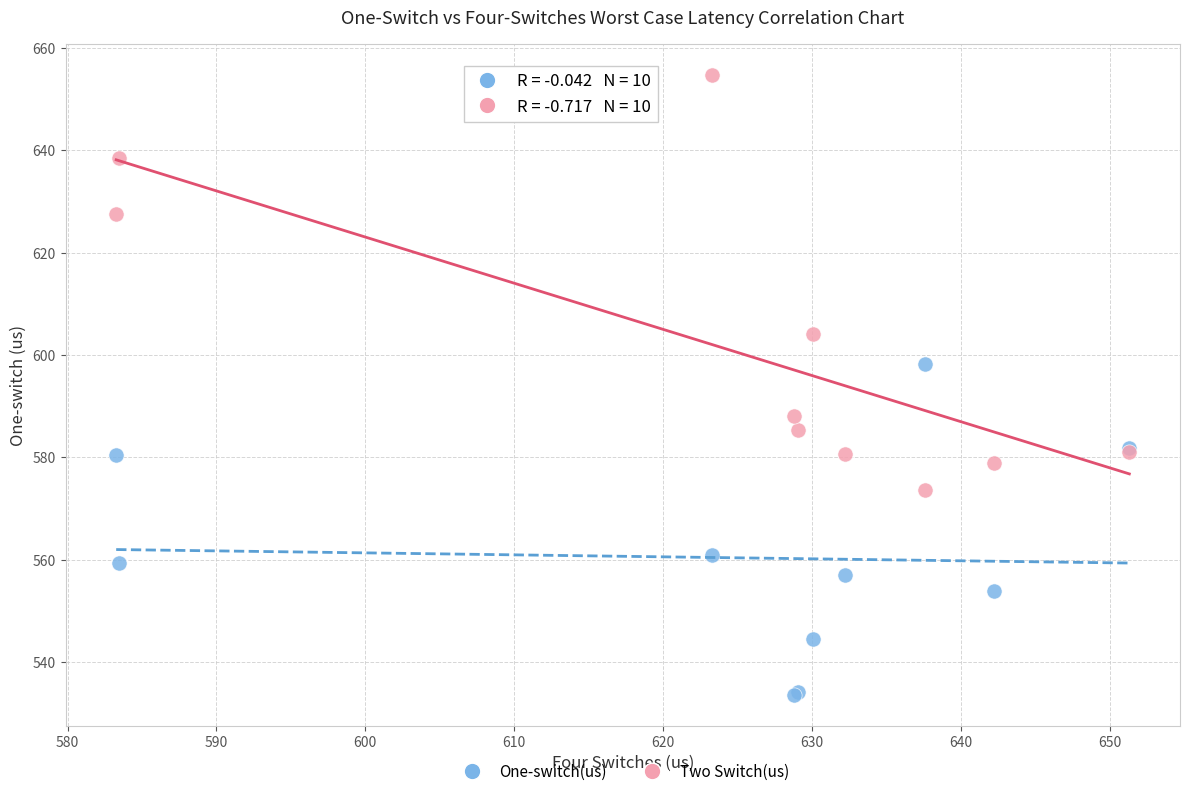

Which series reaches the maximum Y coordinate?

Two Switch(us)